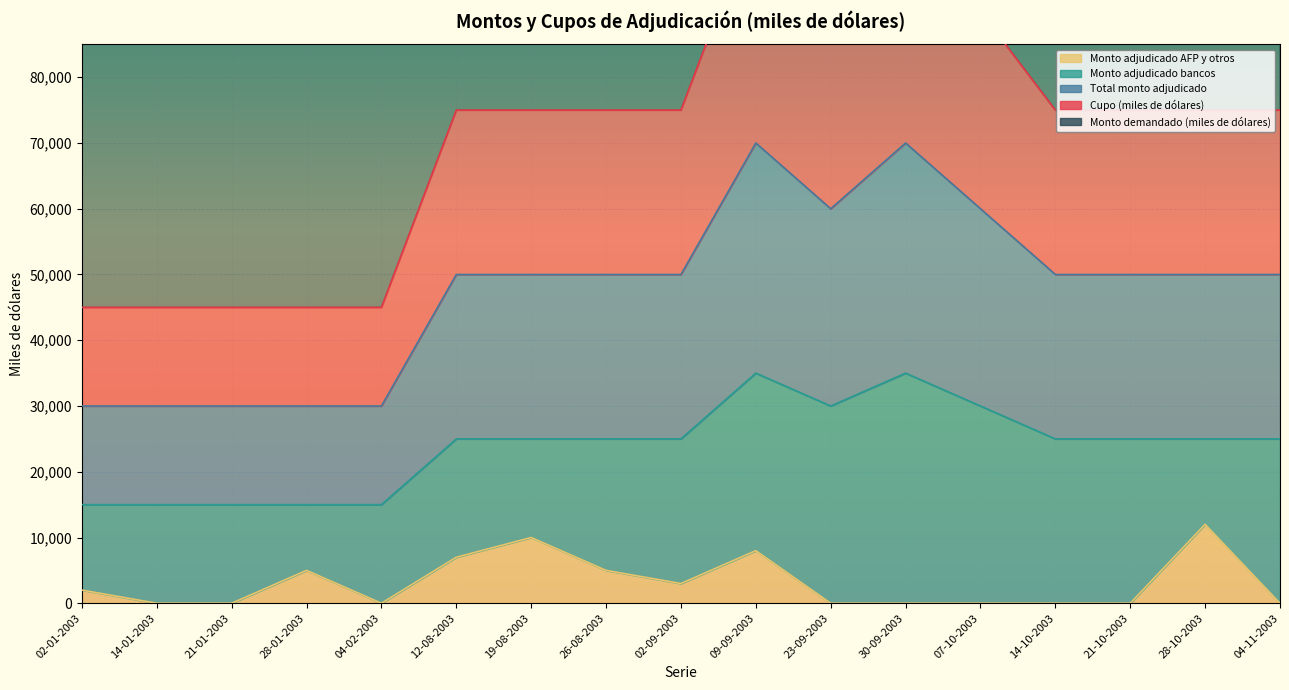

Read the Cupo (miles de dólares) value at 09-09-2003, to the nearest 10.

105000